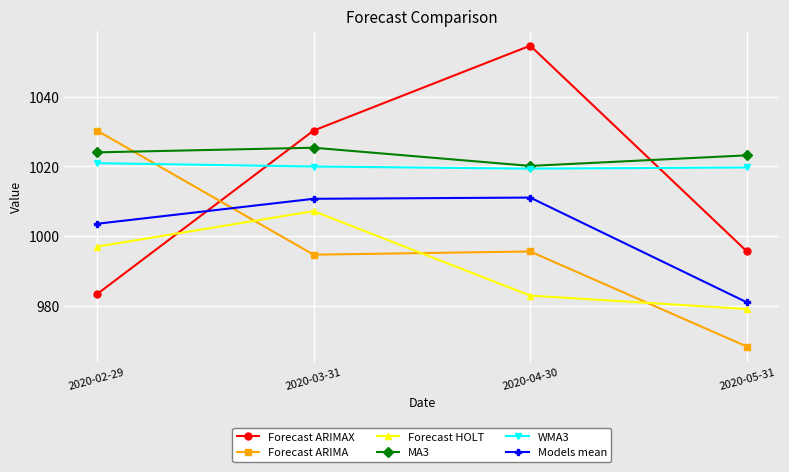

After their last crossing, which series has the higher values: WMA3 or Forecast ARIMAX?

WMA3